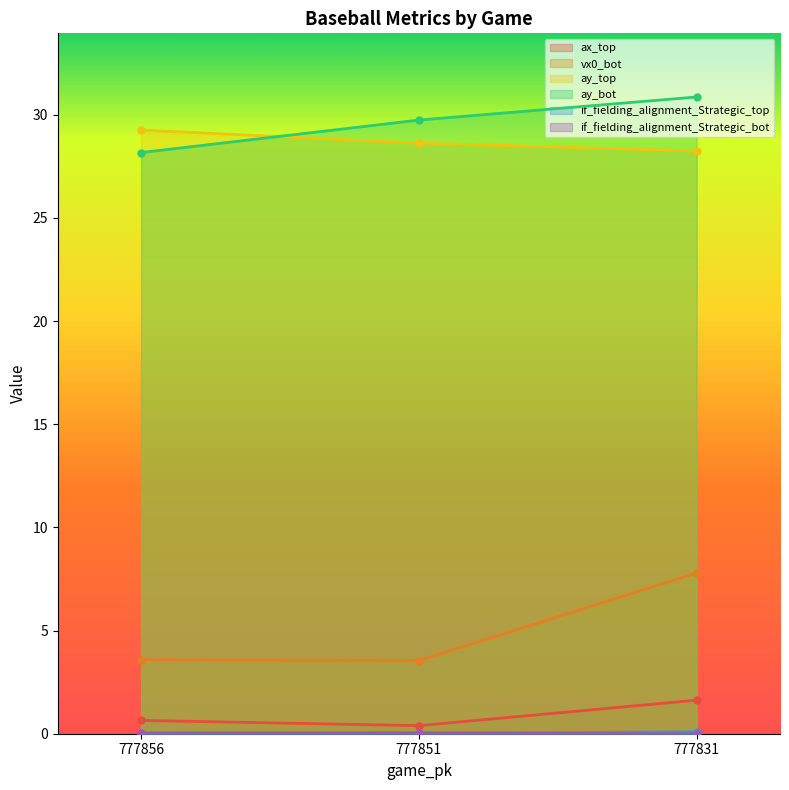

Reading left to right, what are all the values shown in this chart?

ax_top: 0.6	0.4	1.6
vx0_bot: 3.6	3.5	7.8
ay_top: 29.3	28.6	28.2
ay_bot: 28.2	29.7	30.9
if_fielding_alignment_Strategic_top: 0.0	0.0	0.1
if_fielding_alignment_Strategic_bot: 0.0	0.1	0.0